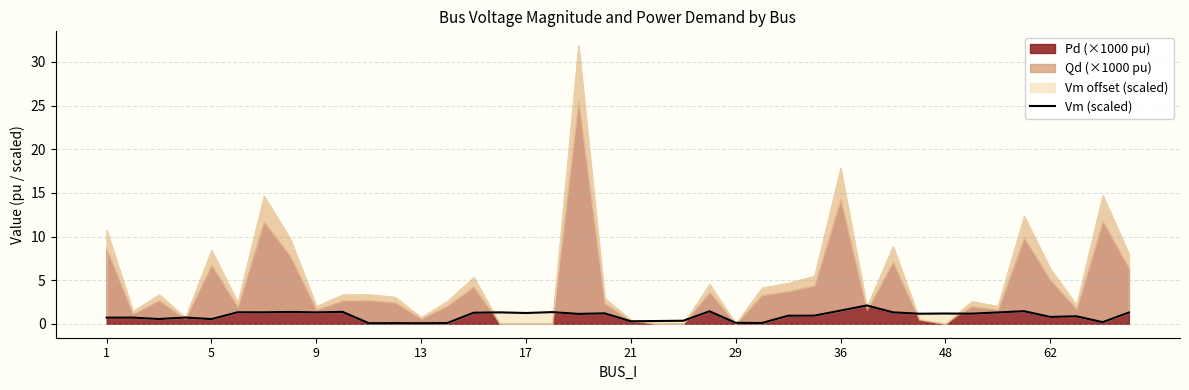

Read the value at 23.

1.4